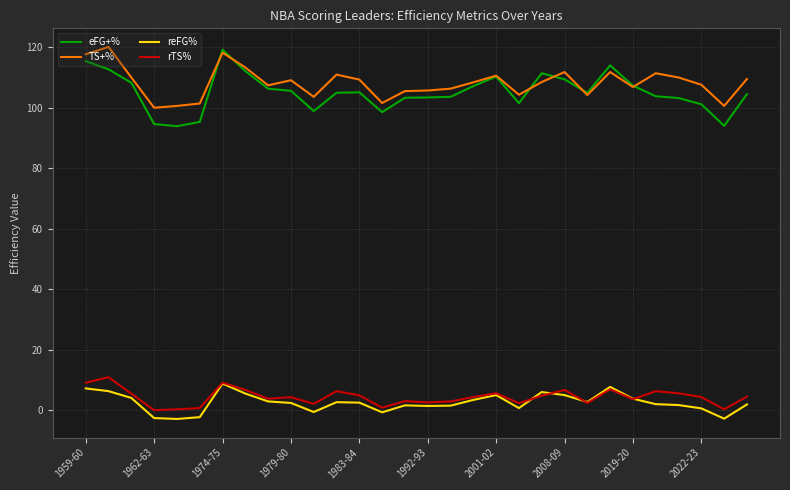

What is the lowest value of the reFG% series?

-2.9